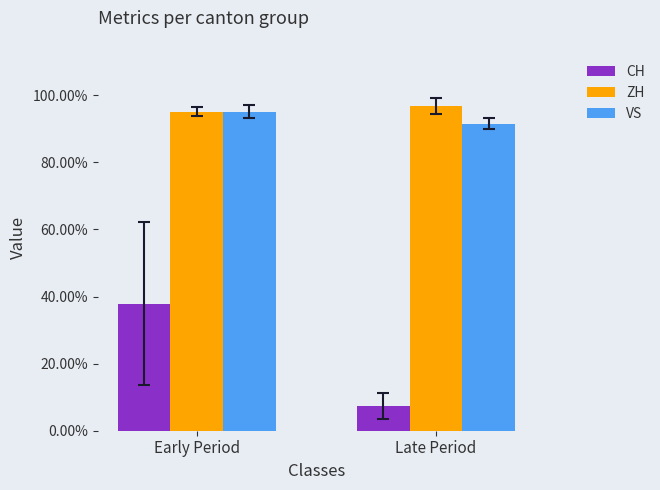

Does the chart contain stacked bars?

No